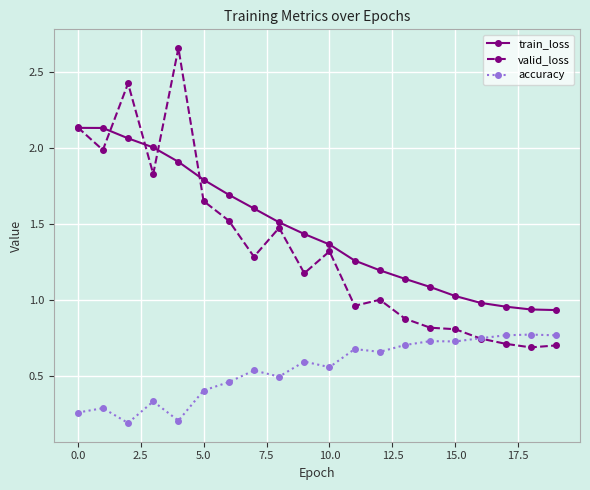

How many times do valid_loss and accuracy cross each other?

1